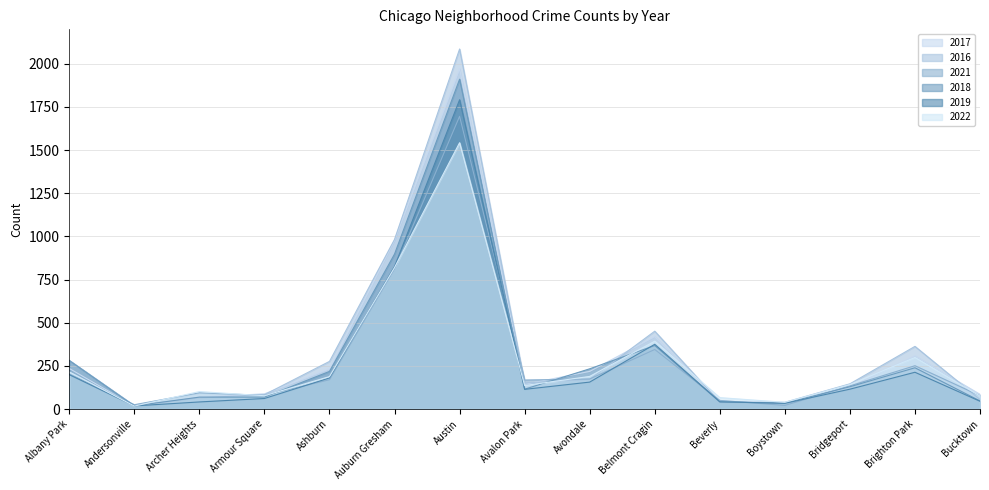

After their last crossing, which series has the higher values: 2018 or 2021?

2021